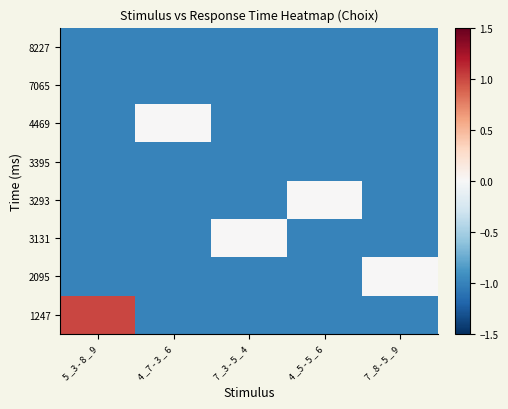

How many categories are shown in the chart?

5